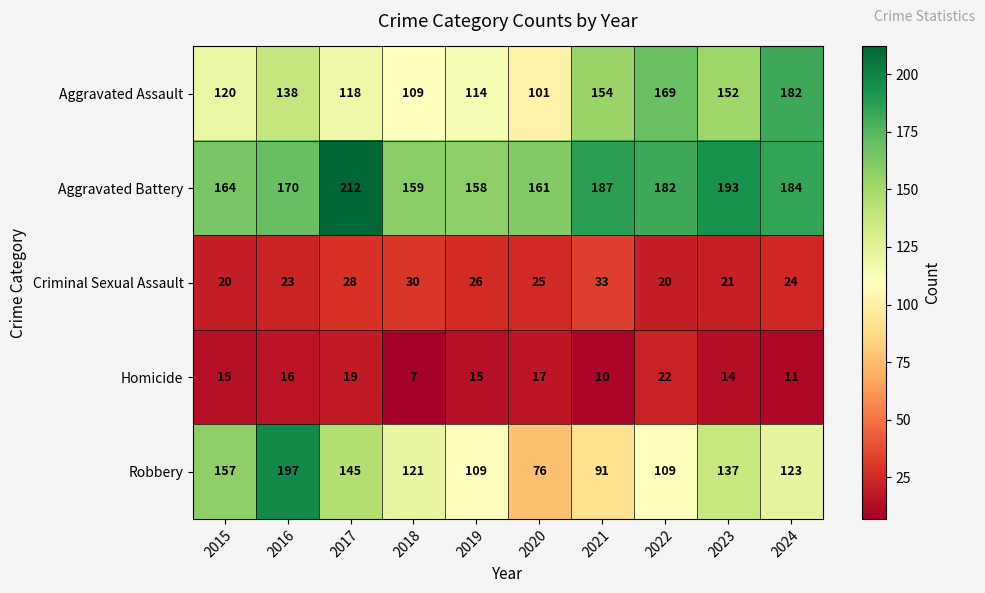

List the series in order of their peak value, highest first.

Aggravated Battery, Robbery, Aggravated Assault, Criminal Sexual Assault, Homicide